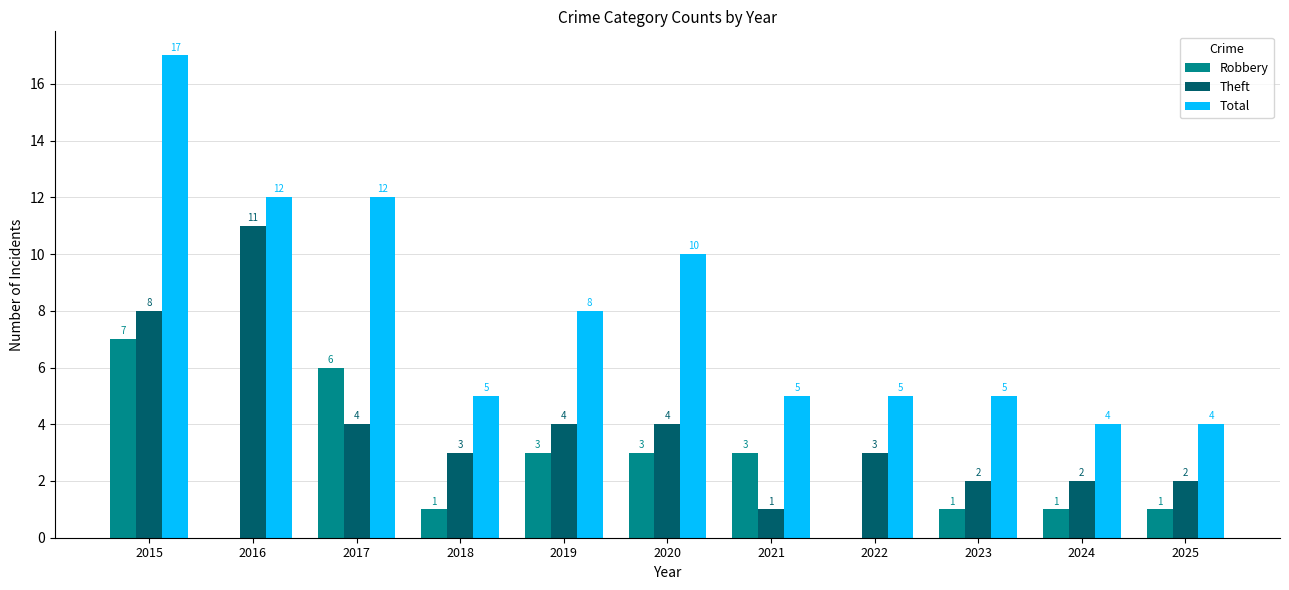

Which series has the largest range (max minus min)?

Total